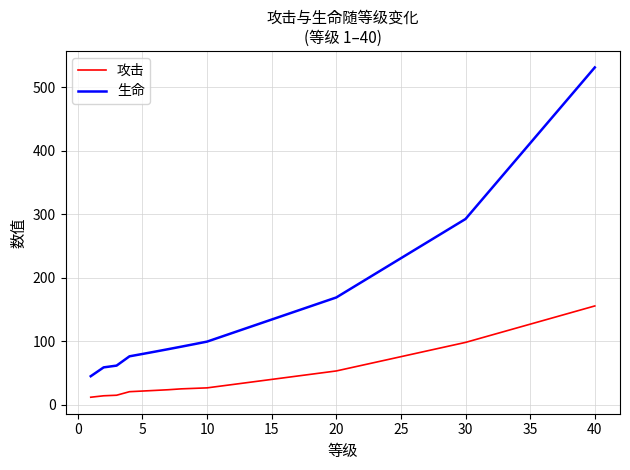

True or false: 攻击 and 生命 cross at least once.

False